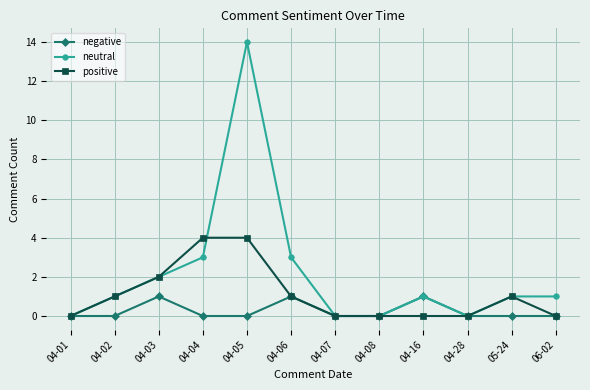

The neutral series shows 14 at 04-05. True or false?

True